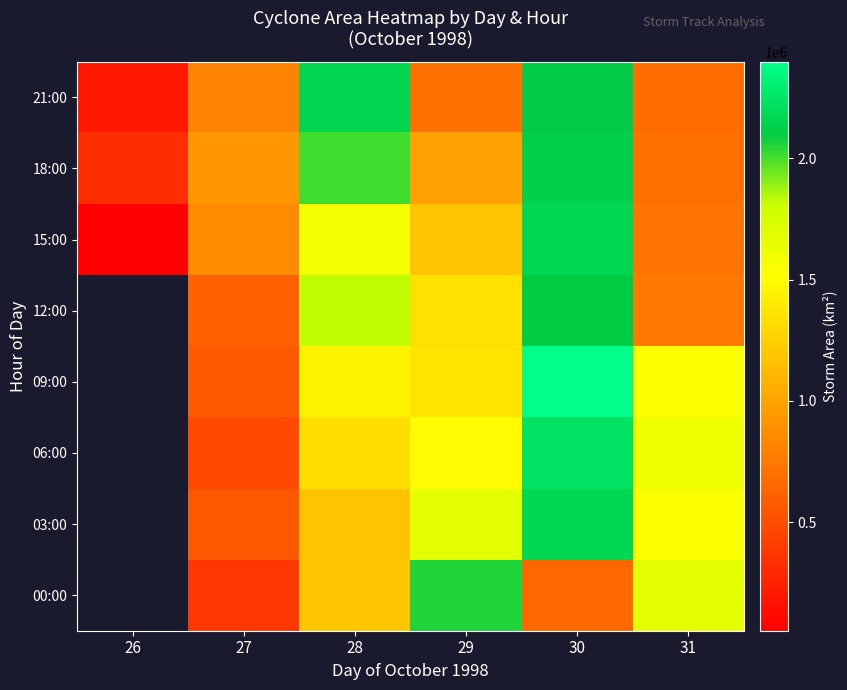

What is the greatest value displayed?

2398125.0